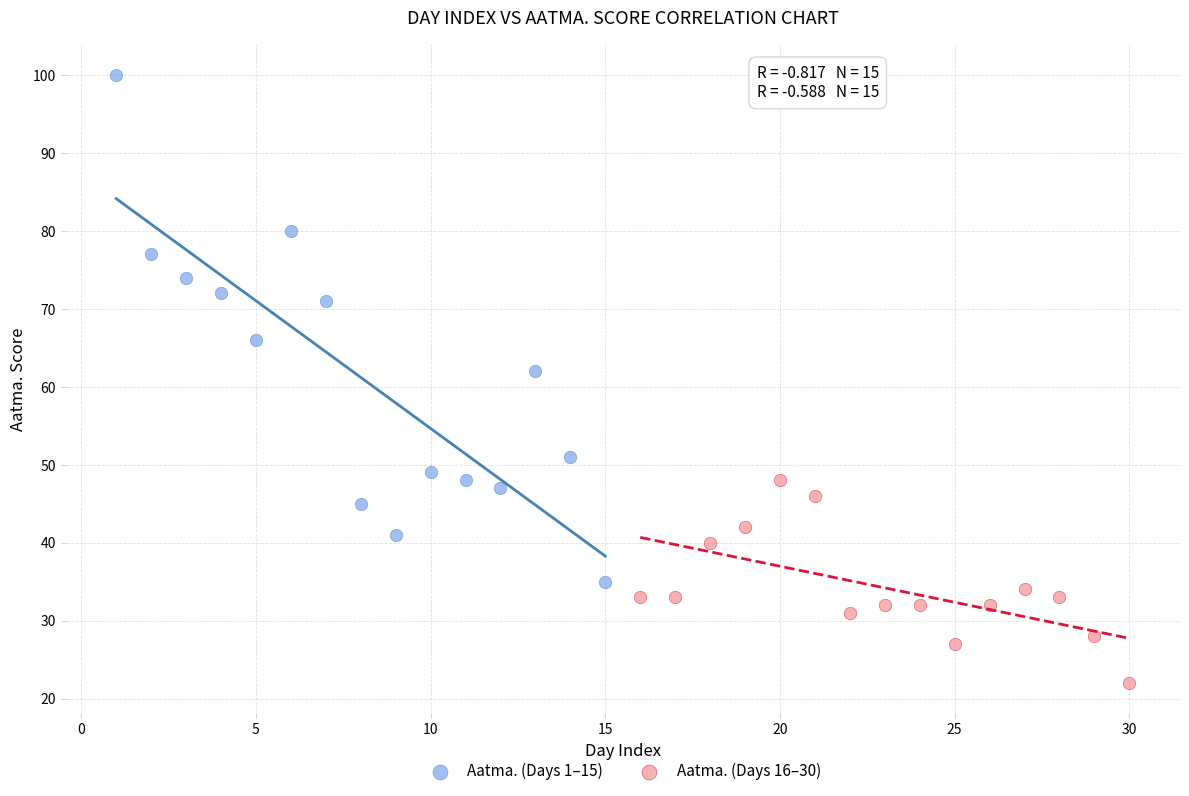

Which series reaches the maximum Y coordinate?

Aatma. (Days 1–15)